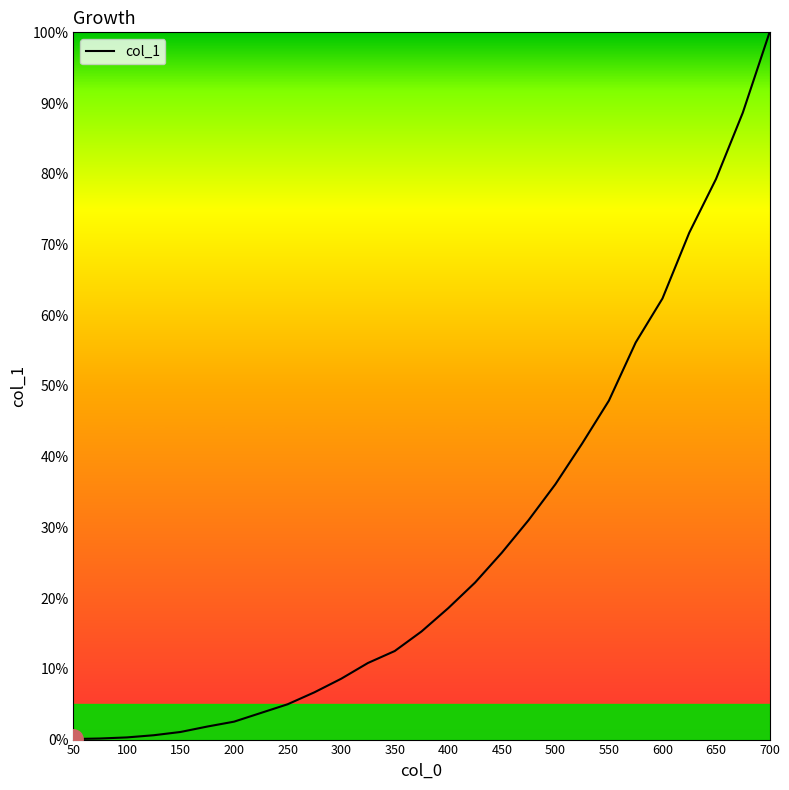

What is the maximum value shown in the chart?

100.0